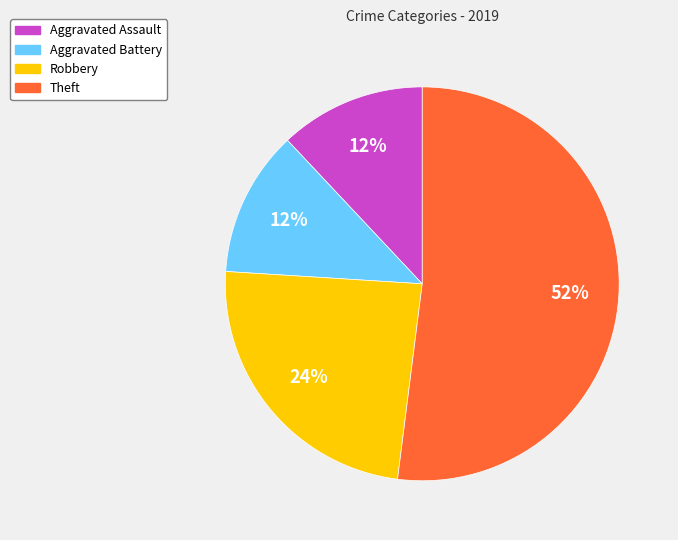

Do Theft and Robbery together represent more than half of the pie?

Yes